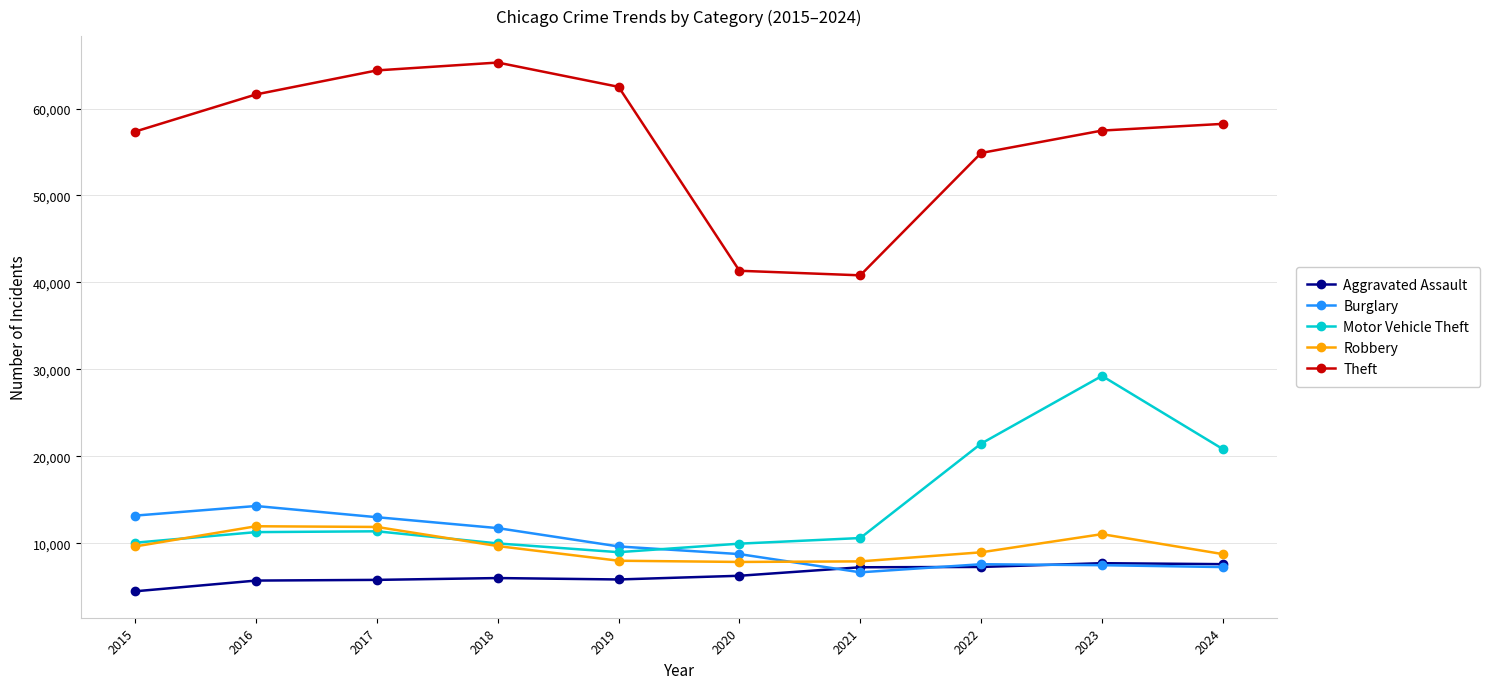

What is the value of the Aggravated Assault point at the 1st from the left?

4480